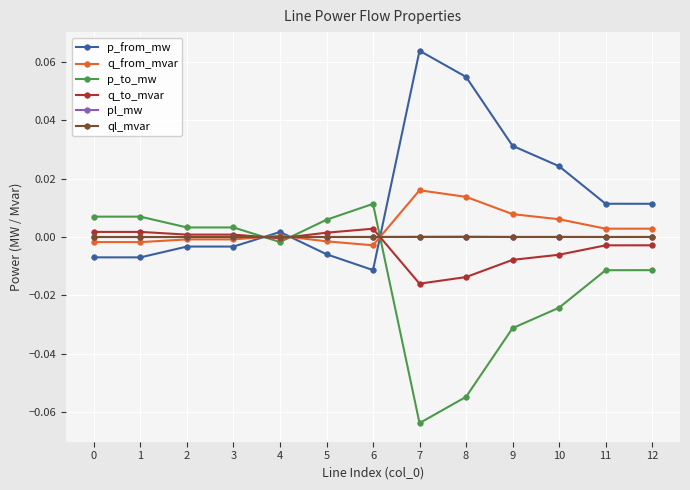

Does the chart display data point markers on the line(s)?

Yes